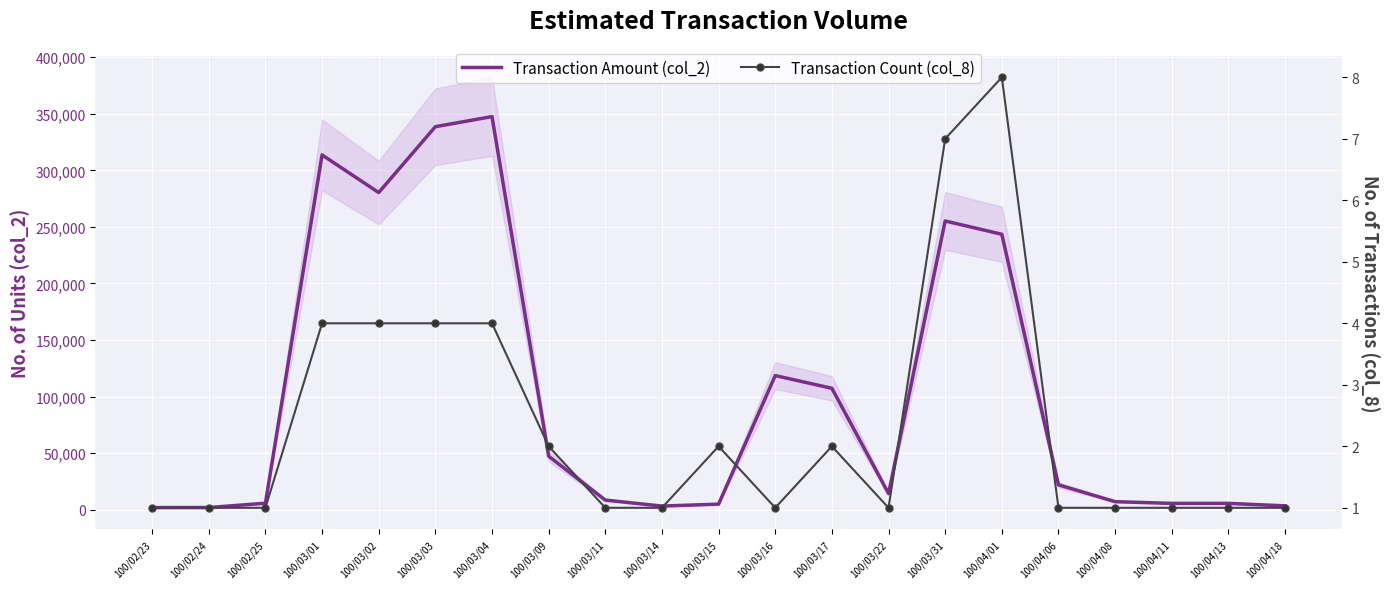

The value of Transaction Count (col_8) at 100/03/09 is 2. True or false?

True